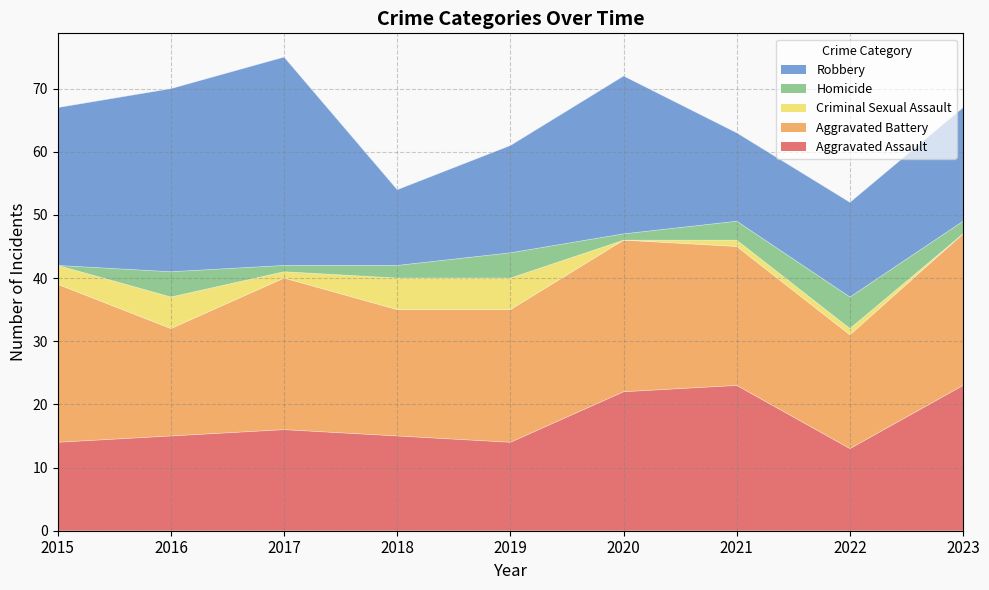

How many times do Aggravated Battery and Aggravated Assault cross each other?

2